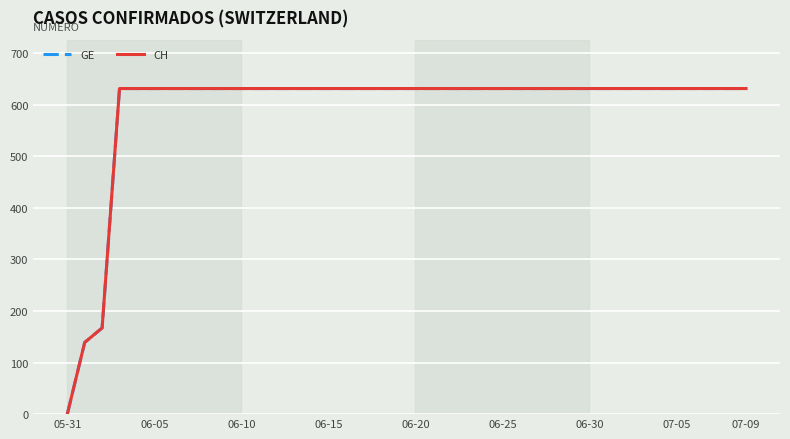

Reading left to right, what are all the values shown in this chart?

GE: 0	139	167	631	631	631	631	631	631	631	631	631	631	631	631	631	631	631	631	631	631	631	631	631	631	631	631	631	631	631	631	631	631	631	631	631	631	631	631	631
CH: 0	139	167	631	631	631	631	631	631	631	631	631	631	631	631	631	631	631	631	631	631	631	631	631	631	631	631	631	631	631	631	631	631	631	631	631	631	631	631	631